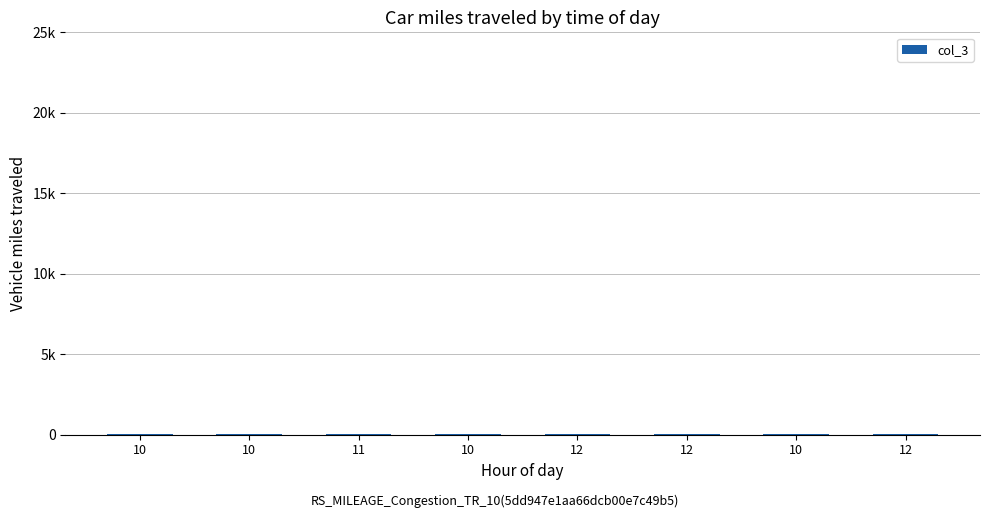

What is the greatest value displayed?

23